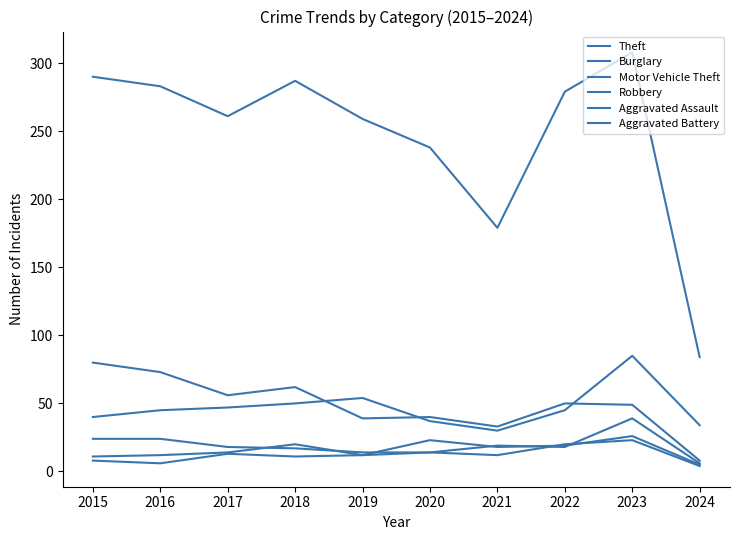

True or false: Aggravated Assault has a value of 2 at 2024.

False